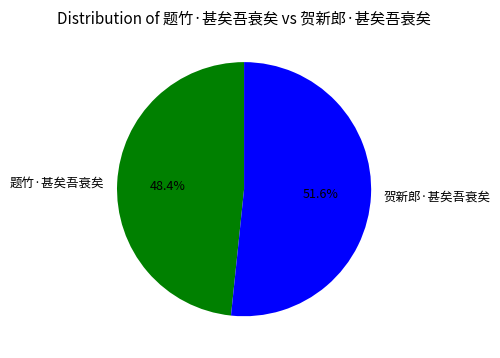

To the nearest percent, what is the combined percentage of 题竹·甚矣吾衰矣 and 贺新郎·甚矣吾衰矣?

100%